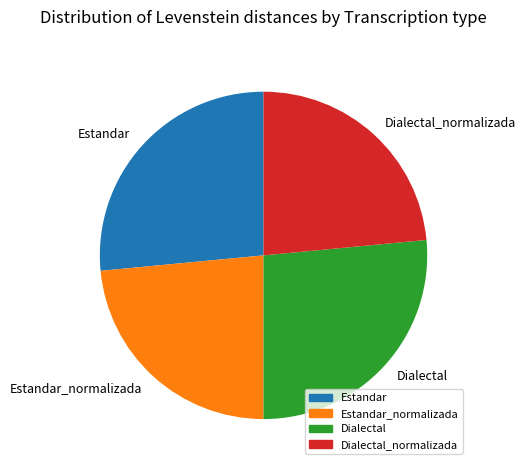

Do Dialectal_normalizada and Estandar_normalizada together represent more than half of the pie?

No